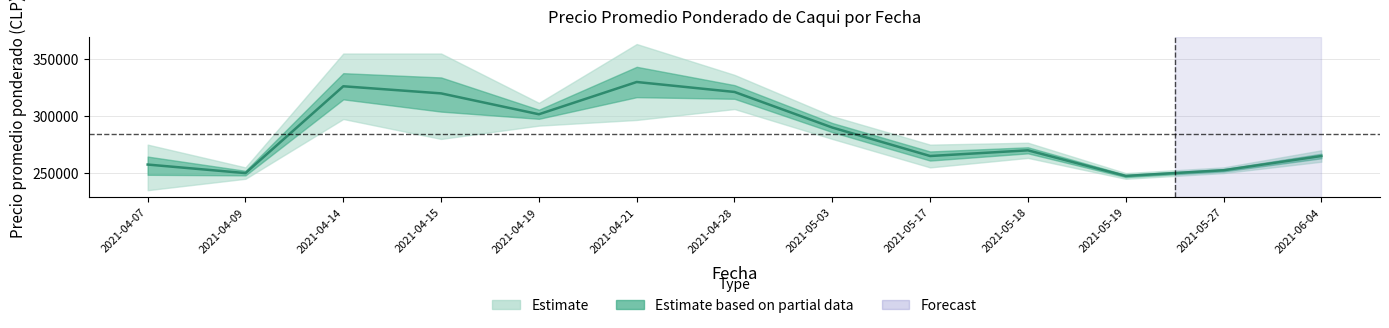

Which category has the lowest value across all series?

2021-05-19